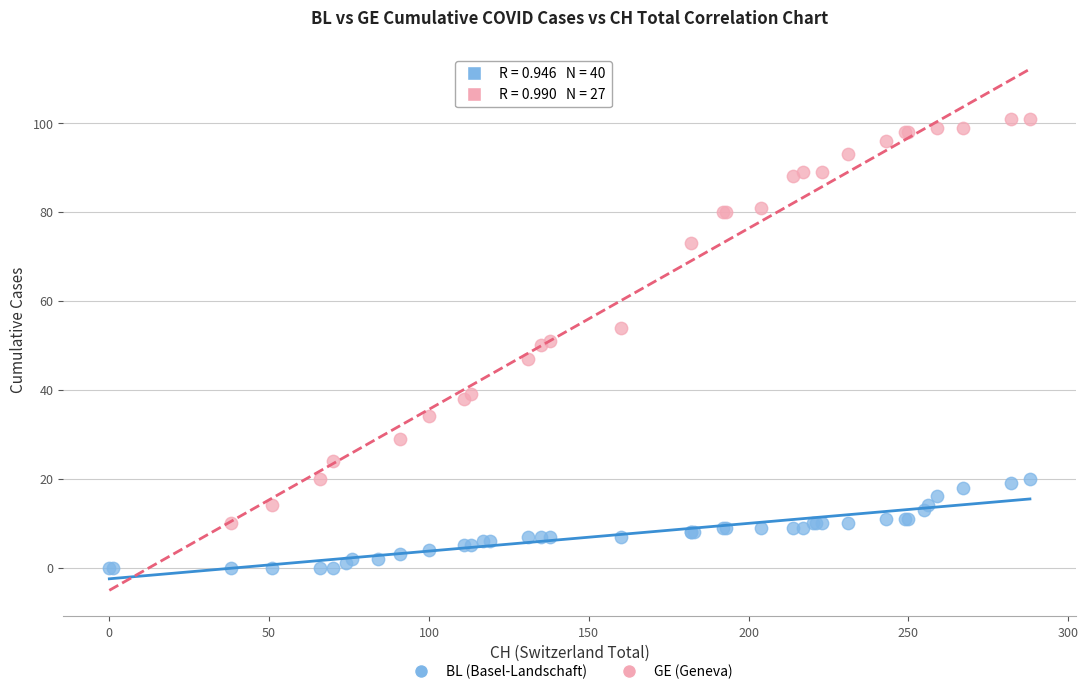

Which series contains the lowest Y value?

BL (Basel-Landschaft)